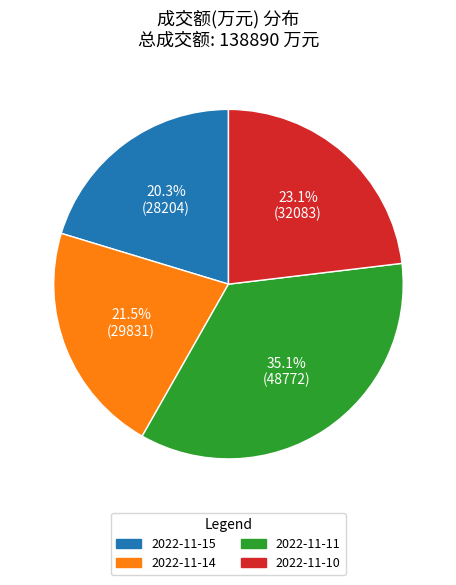

Rank the categories by value from highest to lowest.

2022-11-11, 2022-11-10, 2022-11-14, 2022-11-15